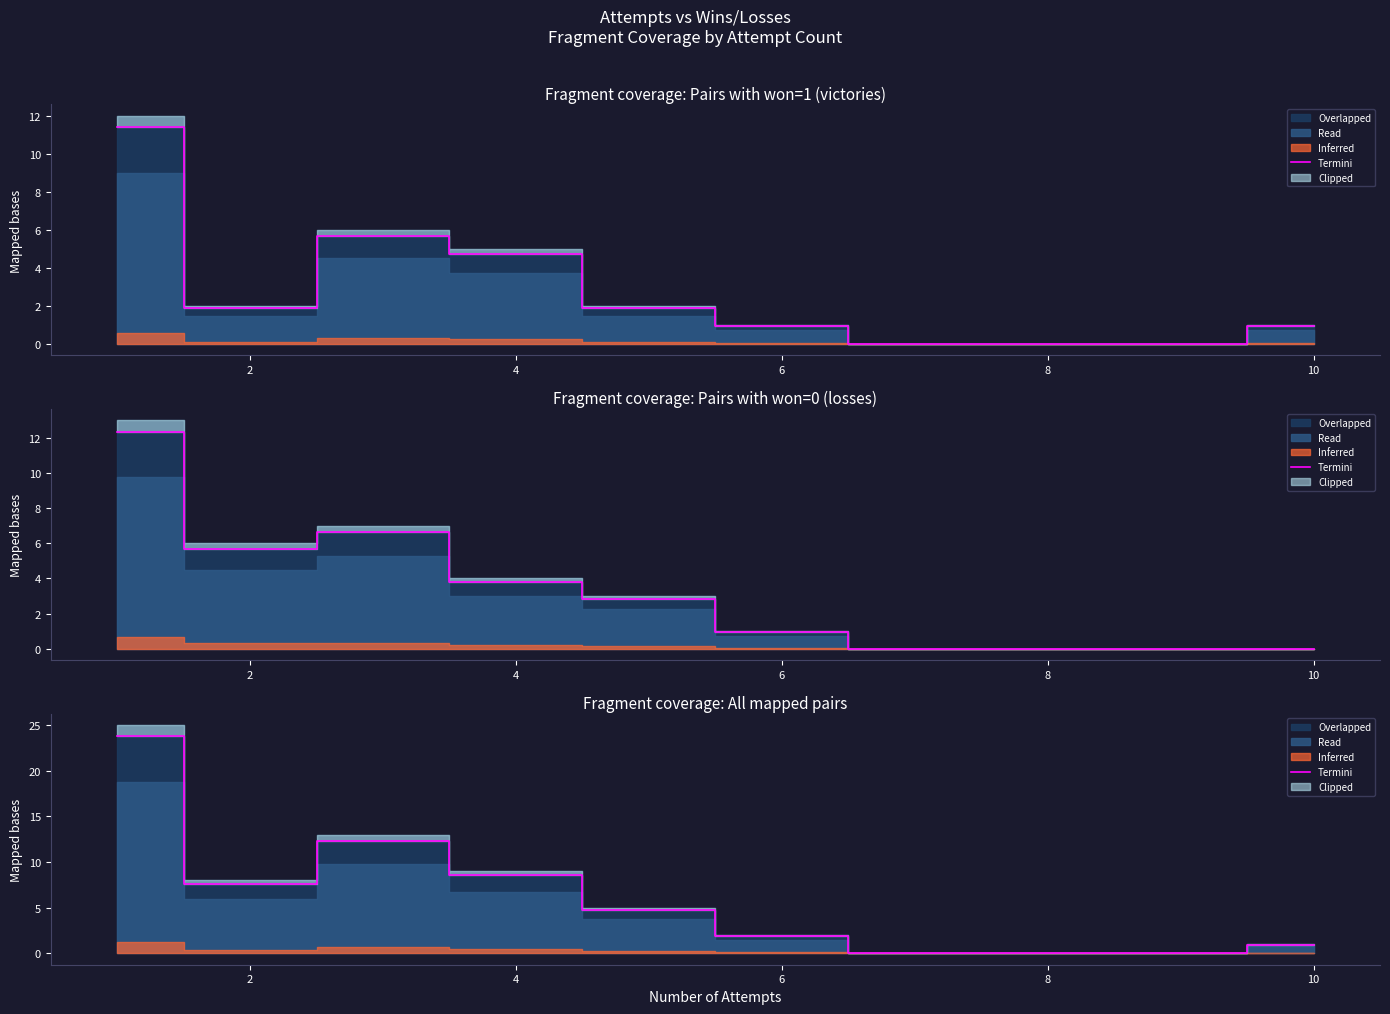

The chart shows a value of 9.7 at 12. True or false?

False